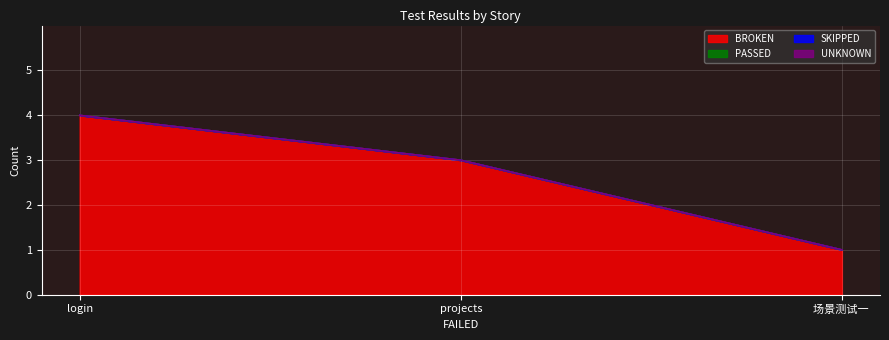

Reading left to right, extract all data points from this chart.

BROKEN: 4	3	1
PASSED: 0	0	0
SKIPPED: 0	0	0
UNKNOWN: 0	0	0